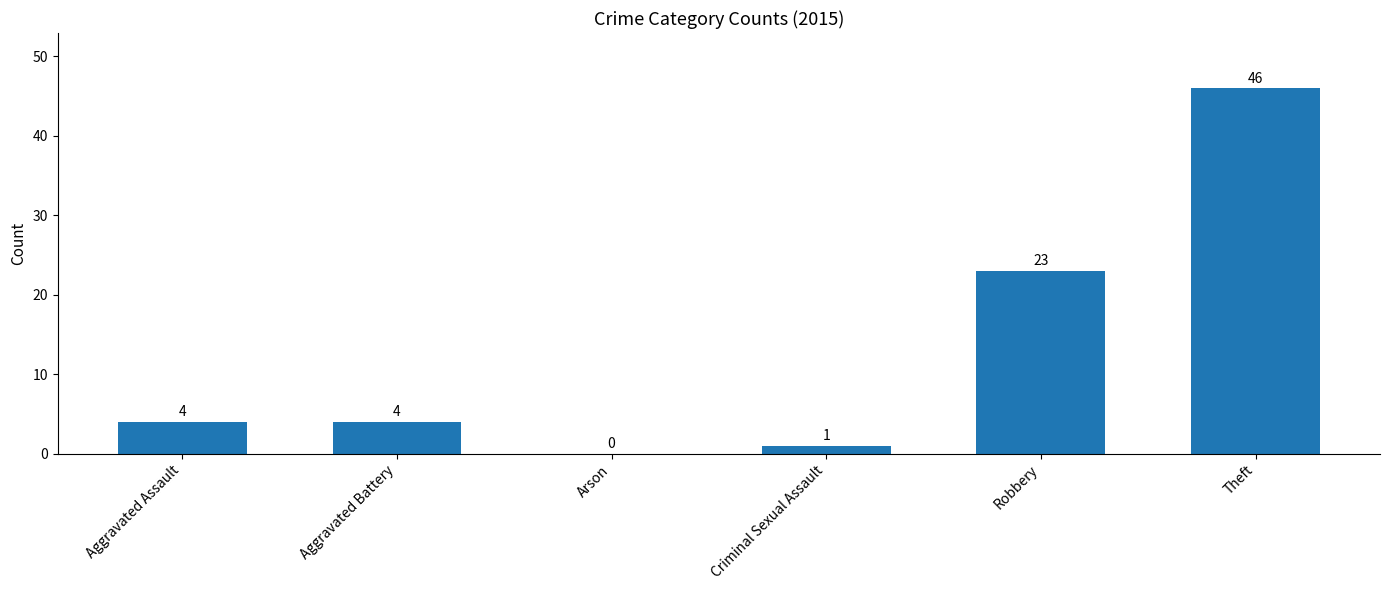

What is the maximum value shown in the chart?

46